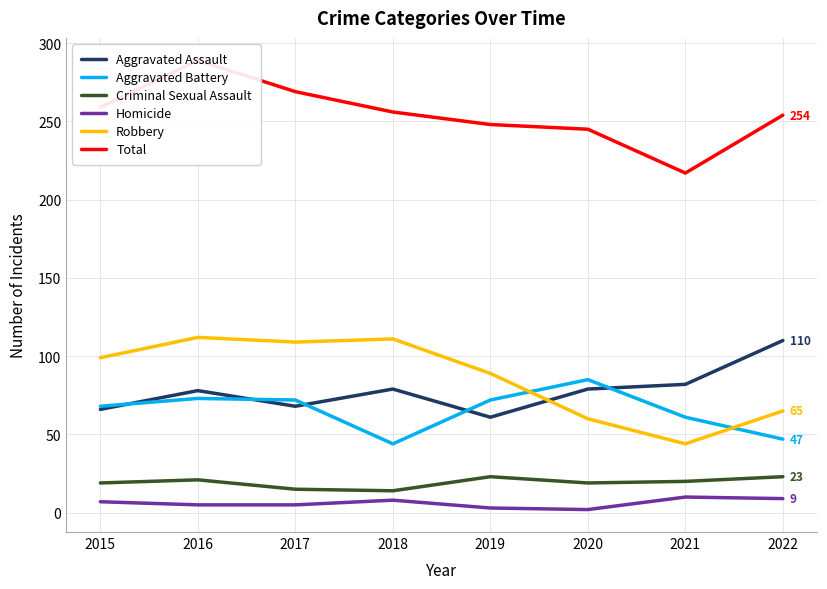

True or false: Homicide and Aggravated Assault intersect in this chart.

False